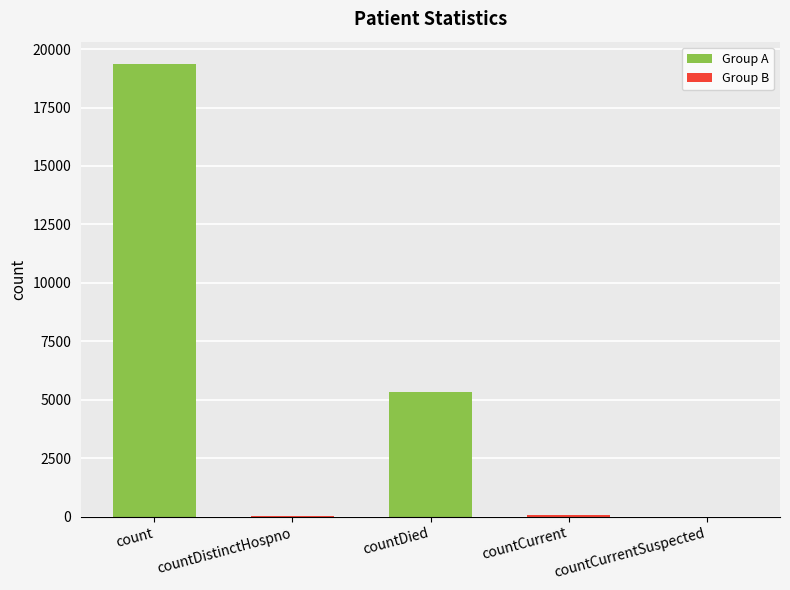

True or false: the data shows -8849 at countCurrentSuspected.

False